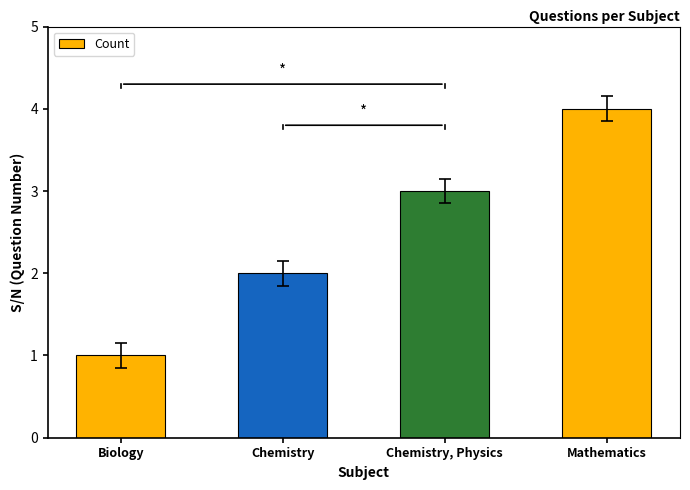

Which label corresponds to the smallest value in the chart?

Biology